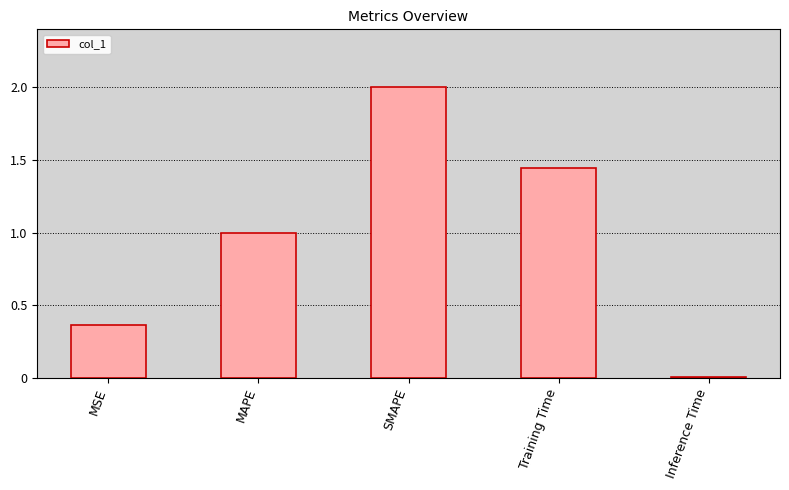

The chart shows a value of 1.0 at MAPE. True or false?

True